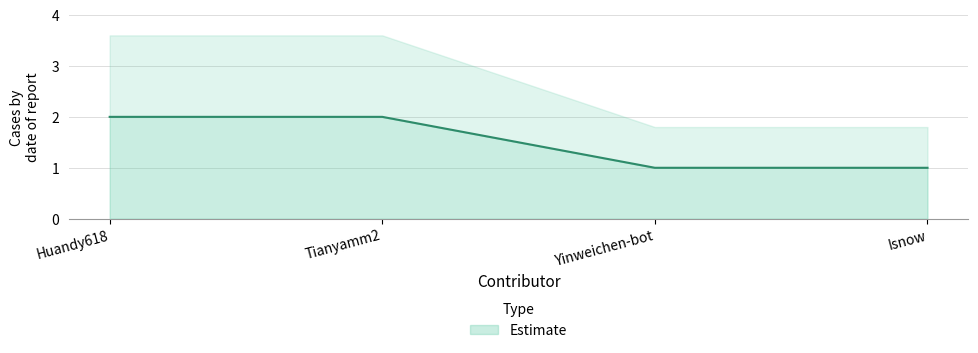

True or false: the data has more than 0 interior local peaks.

False